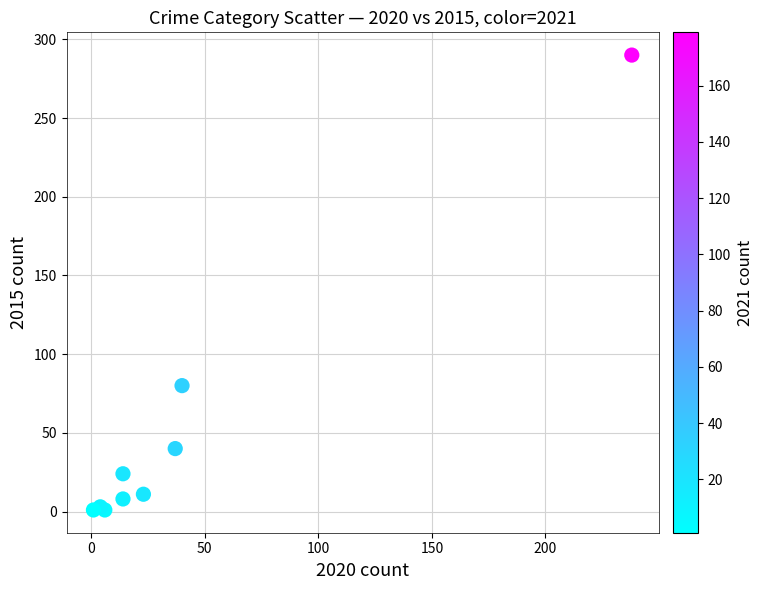

What Y value in the scatter plot is closest to 145?

80